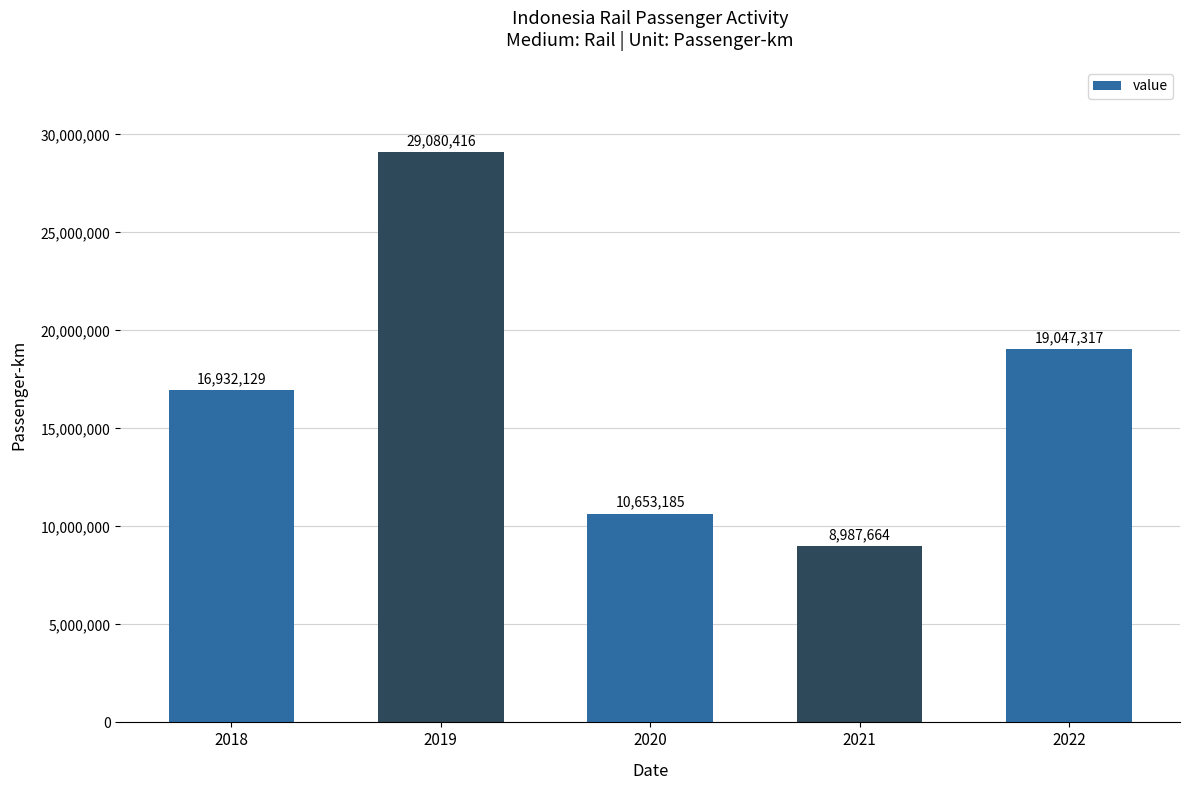

List the labels in order of value, smallest first.

2021, 2020, 2018, 2022, 2019